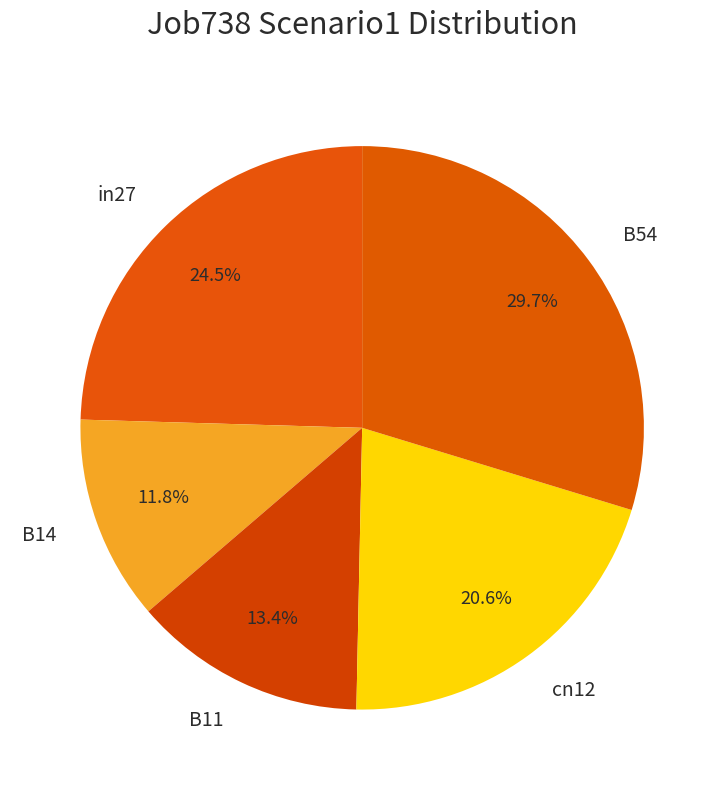

Which has a higher value, B14 or B11?

B11